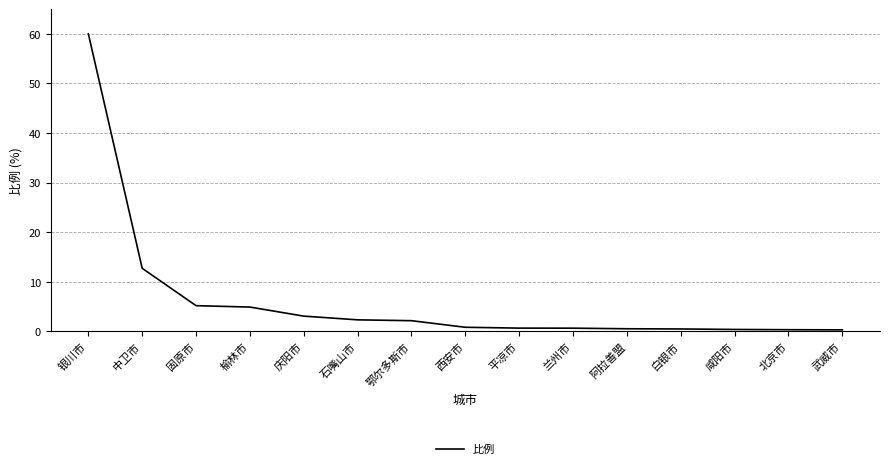

What is the greatest value displayed?

60.0